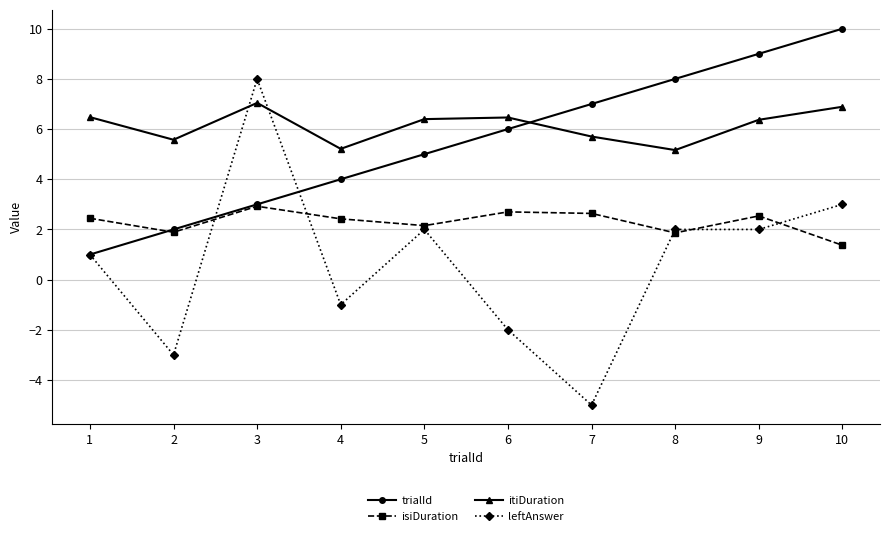

Where is the first local minimum for isiDuration?

2